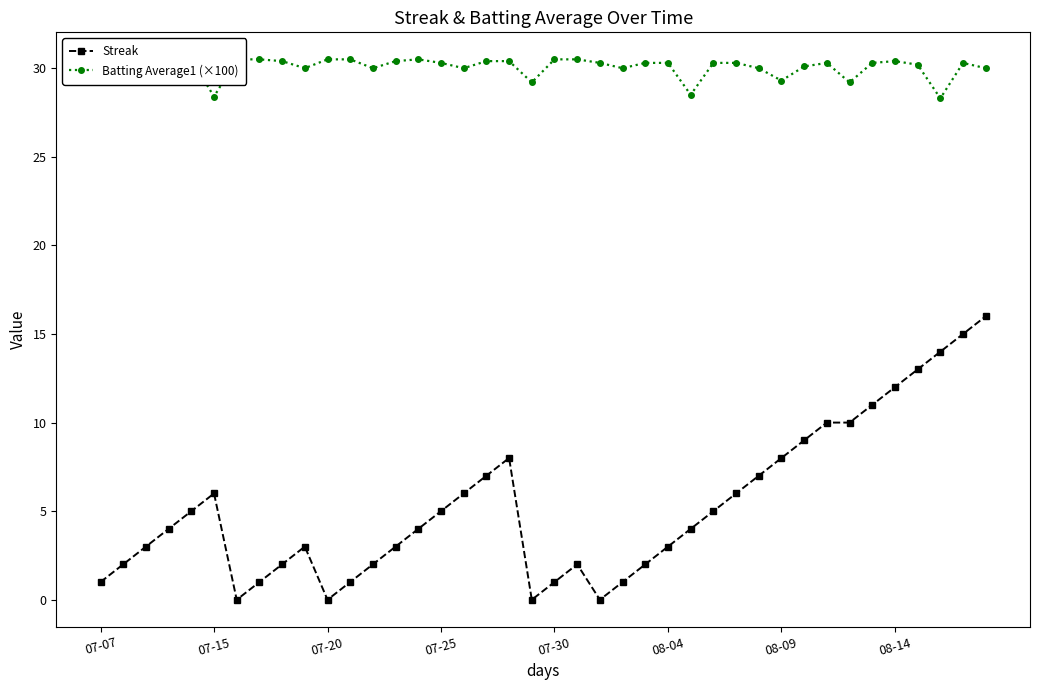

What is the maximum value for Streak?

16